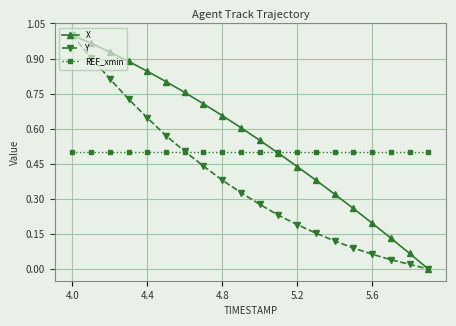

Is this an area chart (filled region under the line)?

No